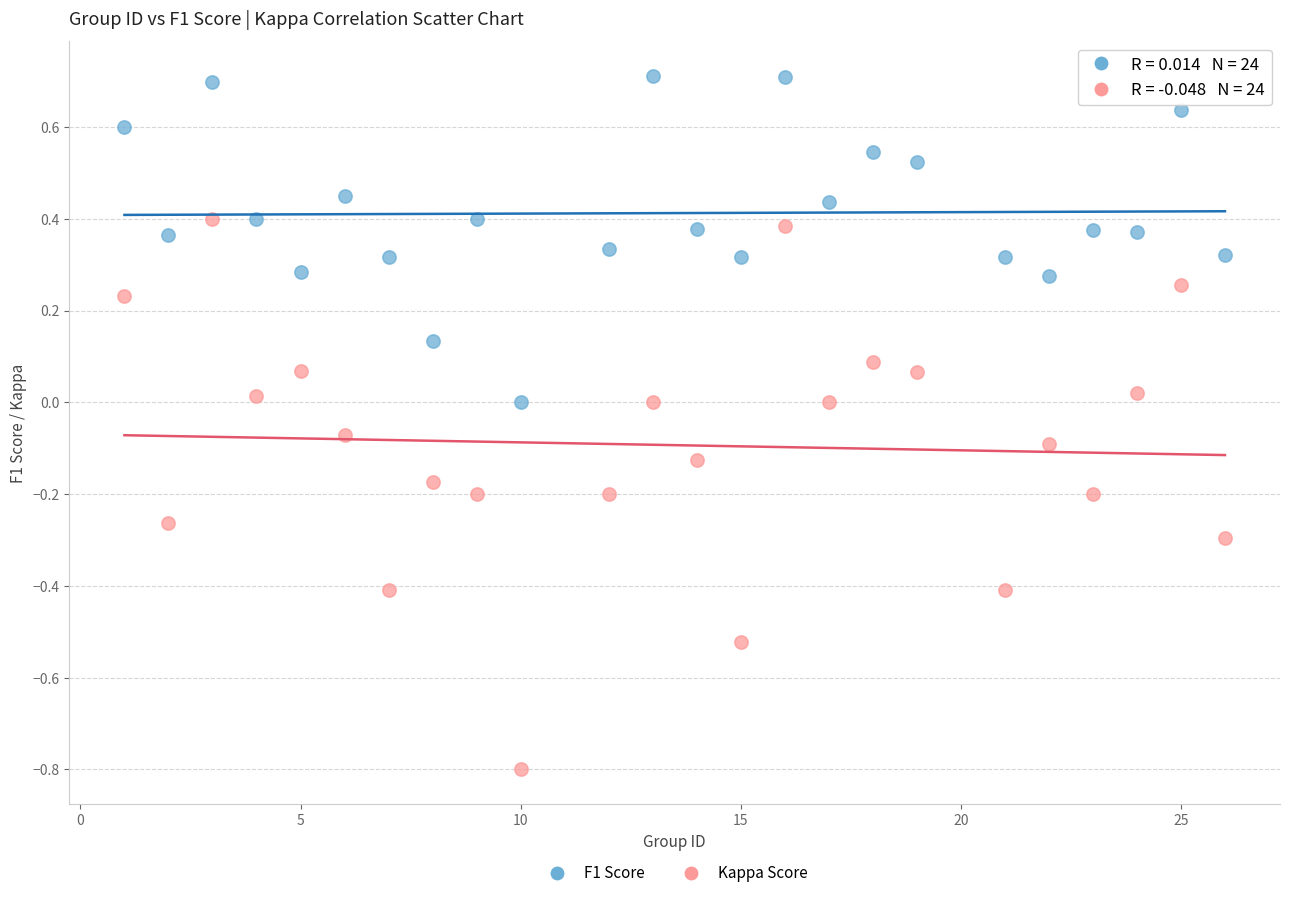

What is the X range (max minus min) for the scatter plot?

25.0